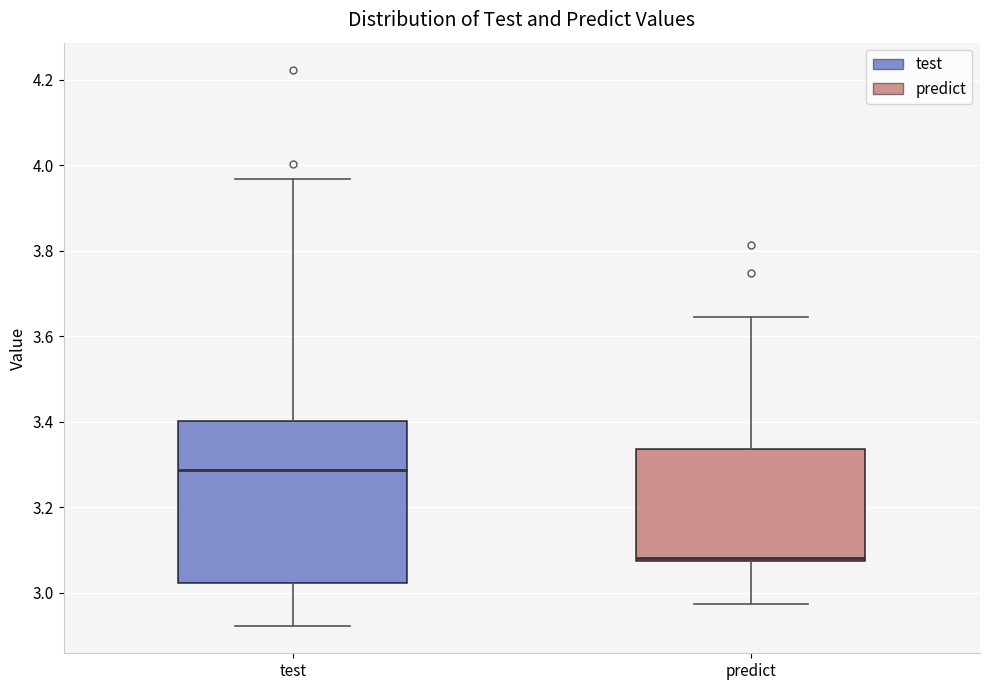

Reading left to right, transcribe this box plot: for each box, give where its median line is, the range the box spans, and where its two whiskers end, as read against the y-axis. The values are not printed on the chart, so give them approximately, as read against the axis.

test: median 3.28, box 3.02 to 3.40, whiskers 2.92 to 3.96
predict: median 3.08, box 3.08 to 3.34, whiskers 2.98 to 3.64